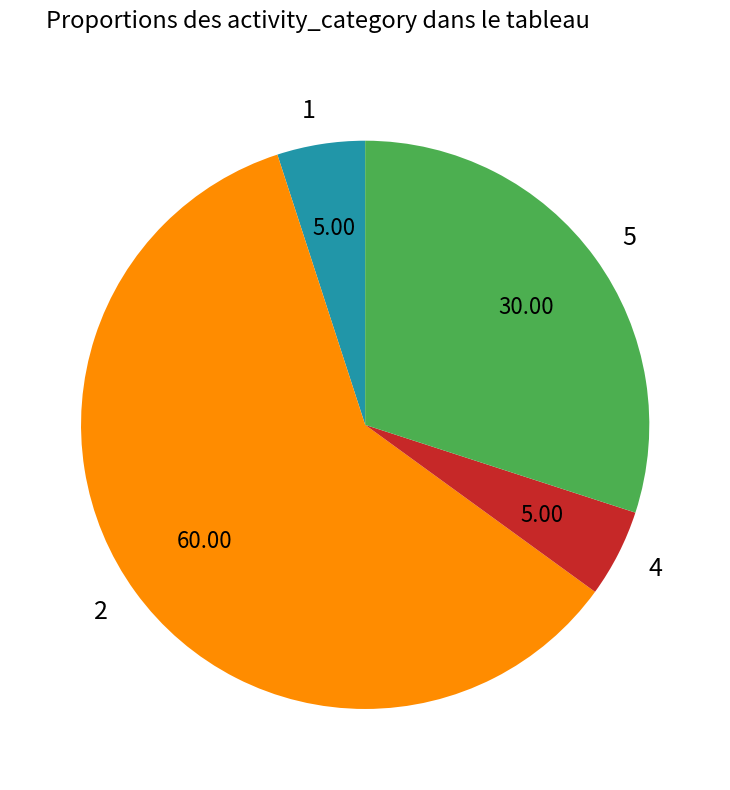

Is the sum of 2 and 1 greater than half?

Yes